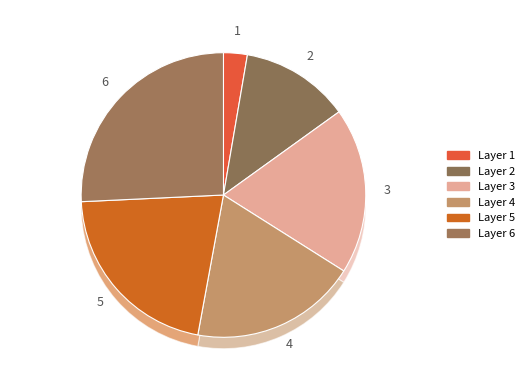

Does any single category account for the majority?

No